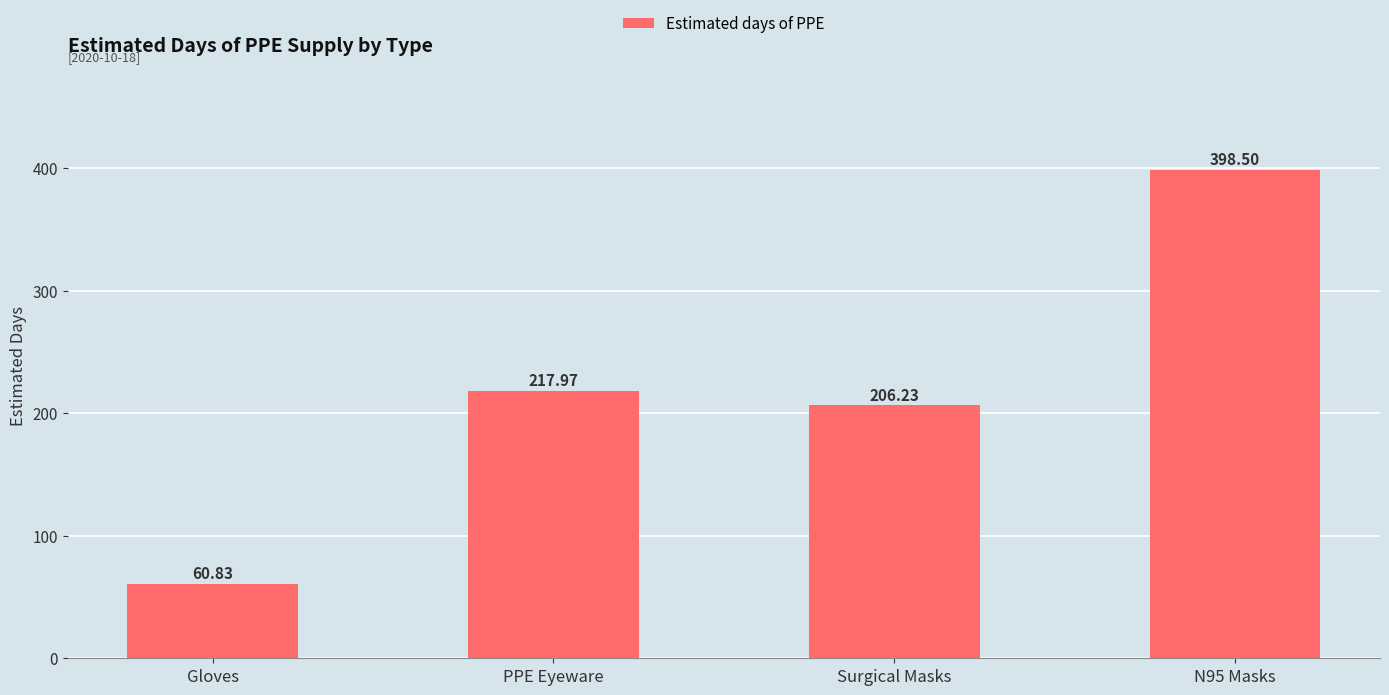

What is the sum of the values at Gloves and Surgical Masks?

267.1